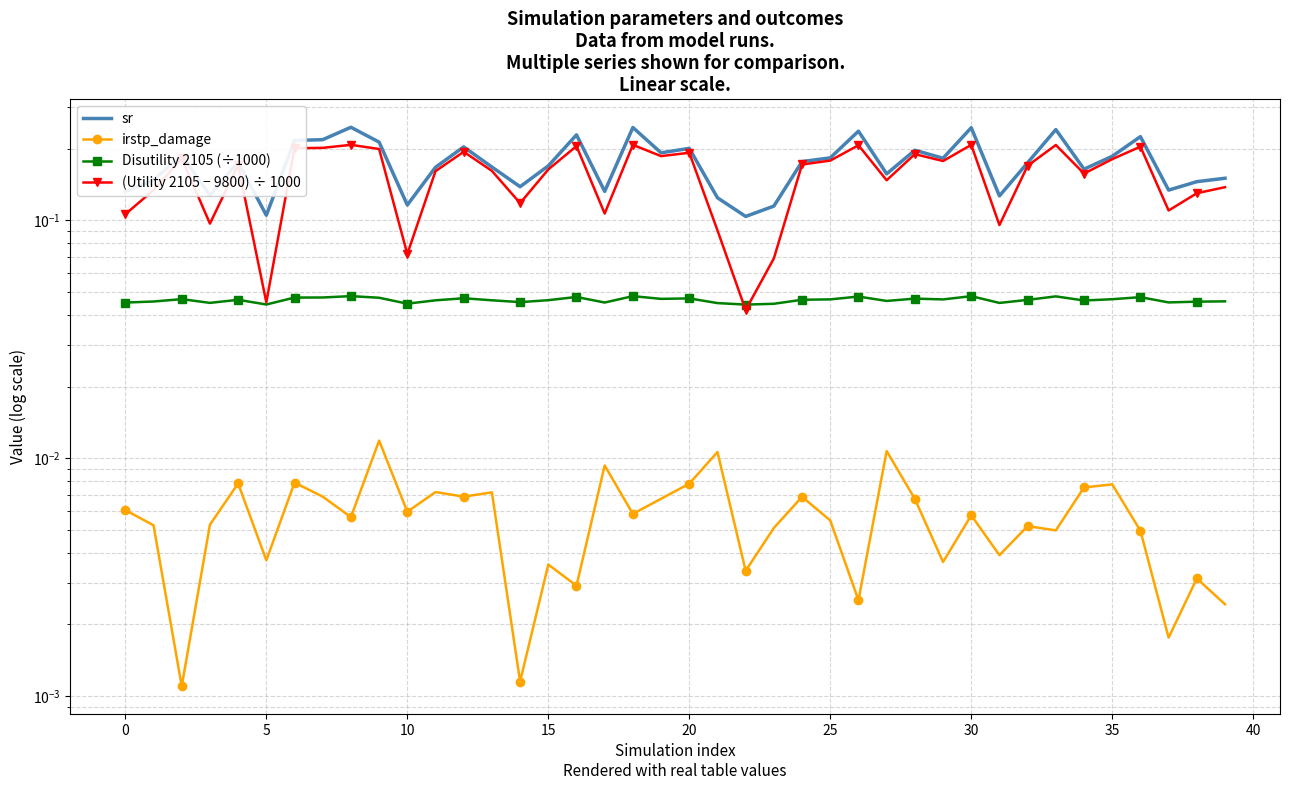

Between 12 and 5, which is larger?

12